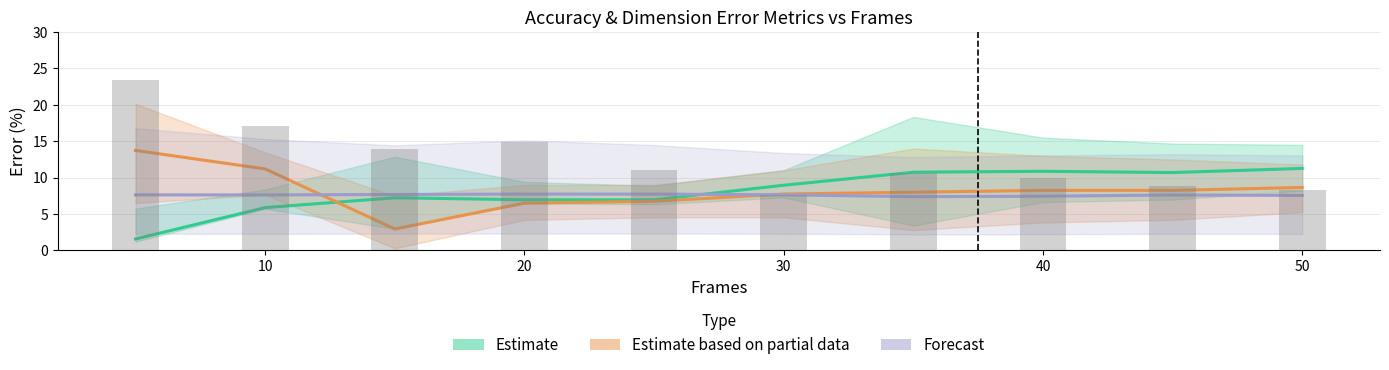

Which series has the largest total across all categories?

Estimate based on partial data